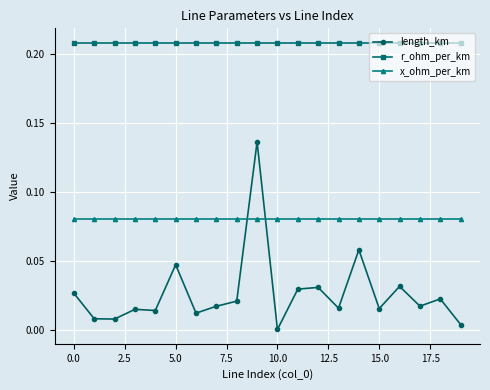

What is the sum of all length_km values?

0.5